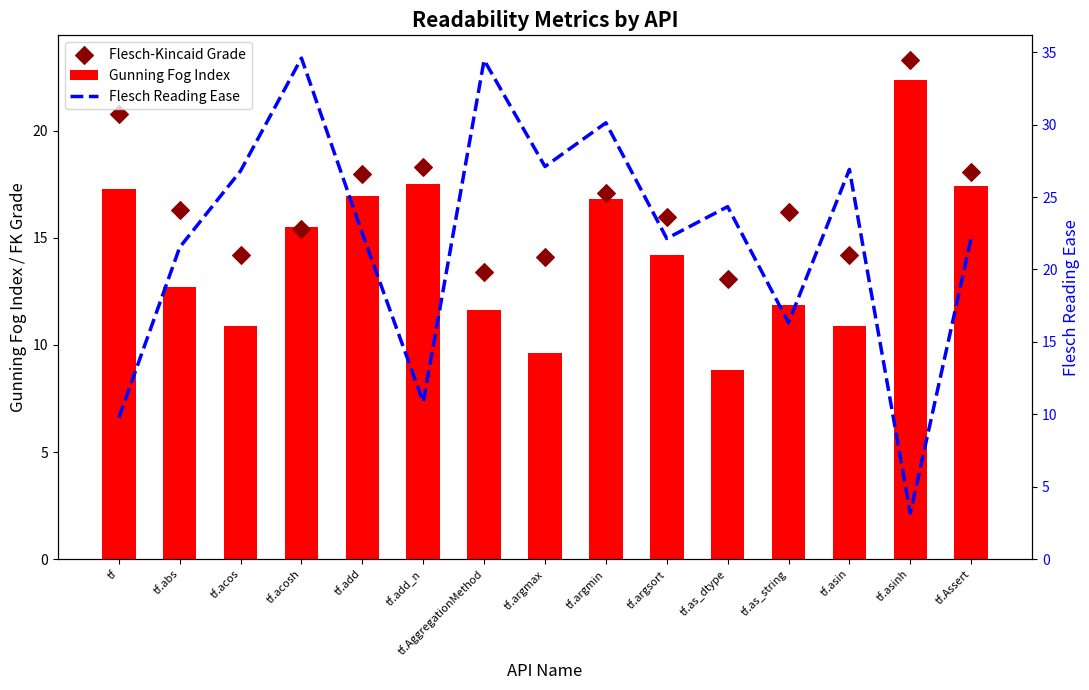

Is the value of Flesch Reading Ease at tf.argsort greater than the value of Gunning Fog Index at tf.as_string?

Yes